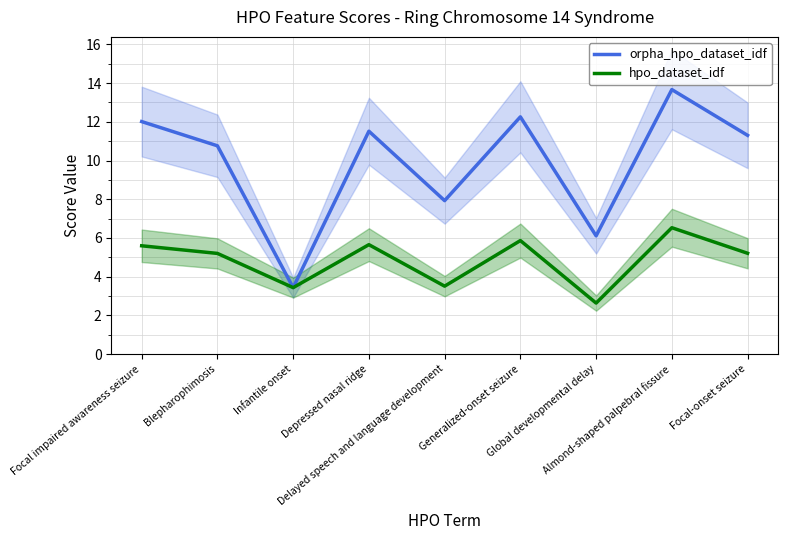

At Depressed nasal ridge, list the series in order from largest to smallest.

orpha_hpo_dataset_idf, hpo_dataset_idf